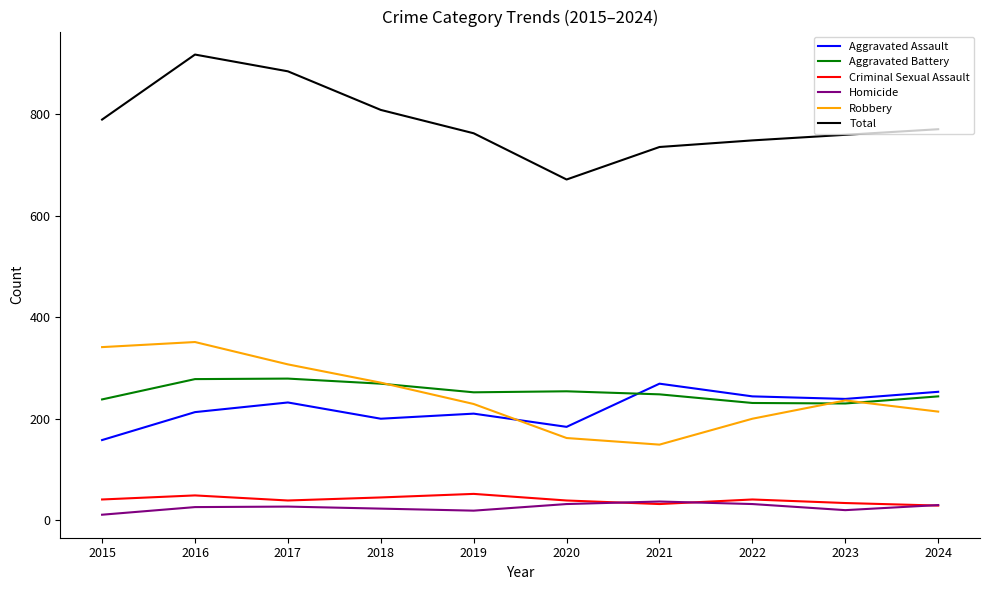

How many lines are shown in the chart?

6